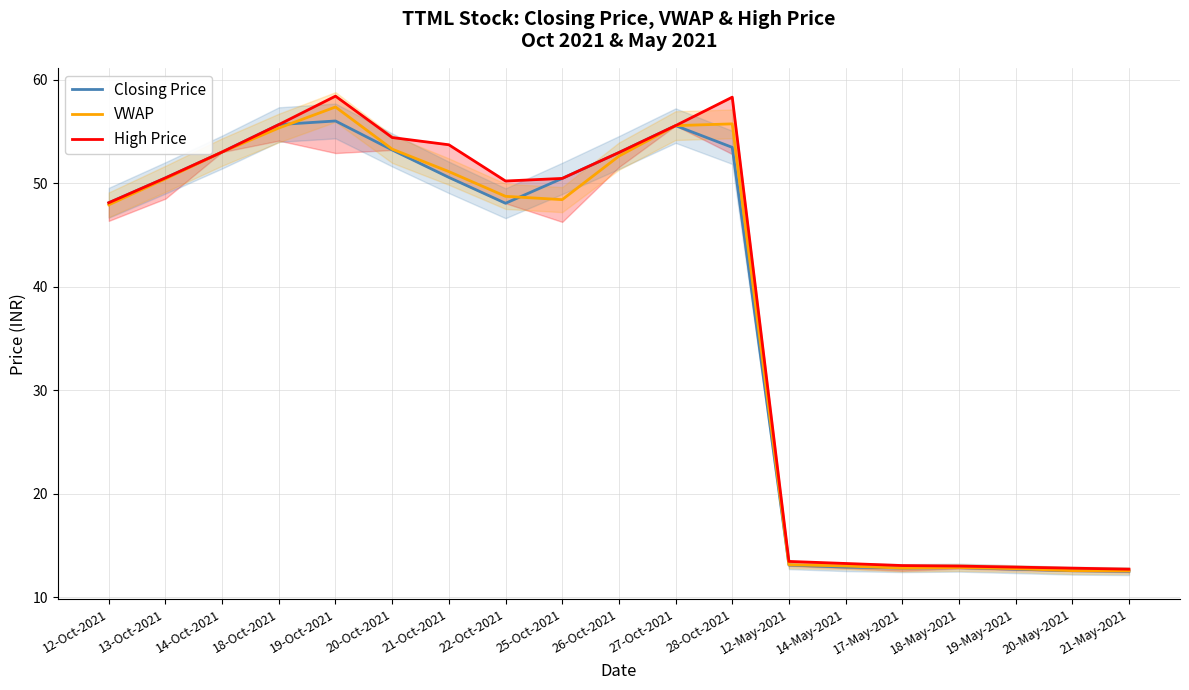

Which series changed the most between 17-May-2021 and 19-May-2021?

High Price